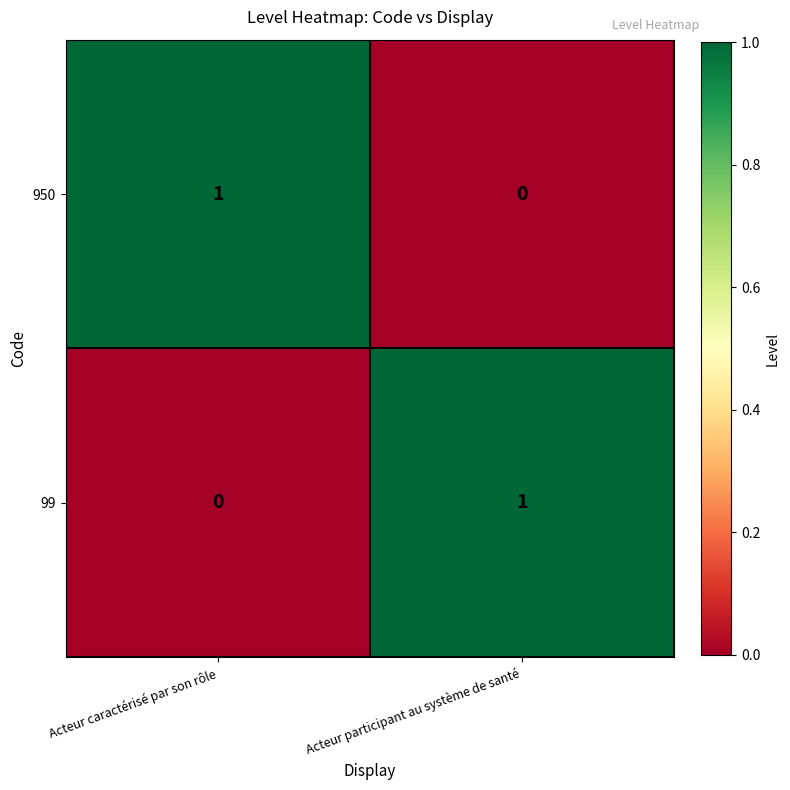

Reading right to left, extract all data points from this chart.

950: 0	1
99: 1	0